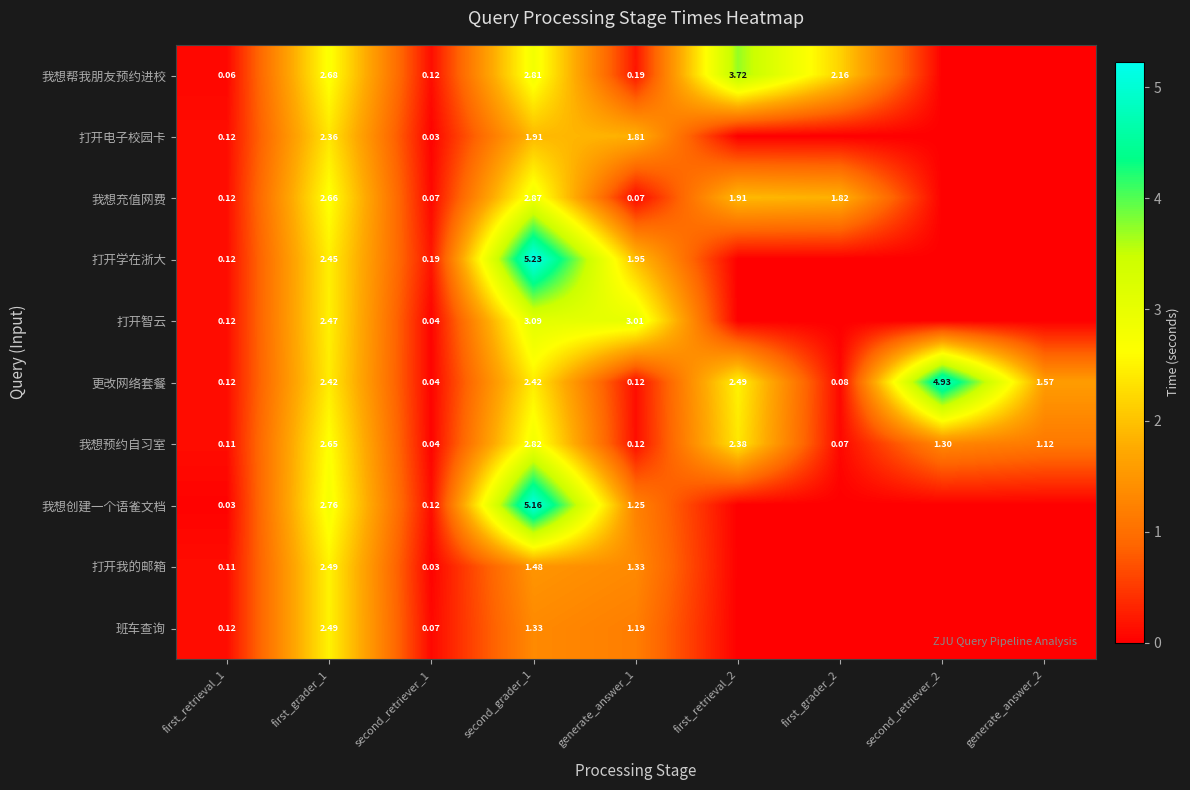

Between first_grader_1 and second_retriever_1, which series saw the biggest shift?

我想创建一个语雀文档